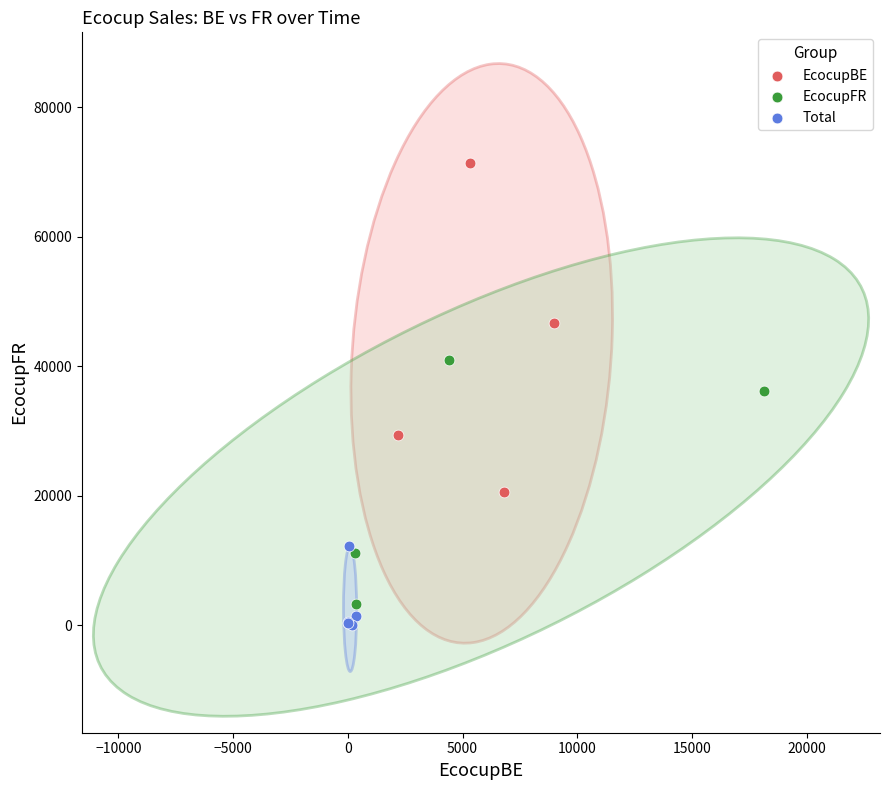

Which series contains the highest Y value?

EcocupBE